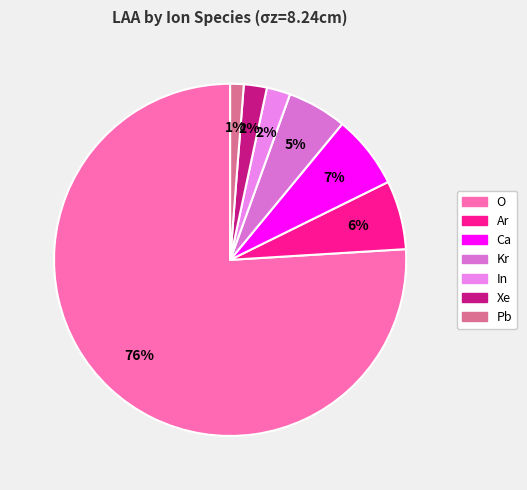

The Pb slice represents 1% of the pie. True or false?

True